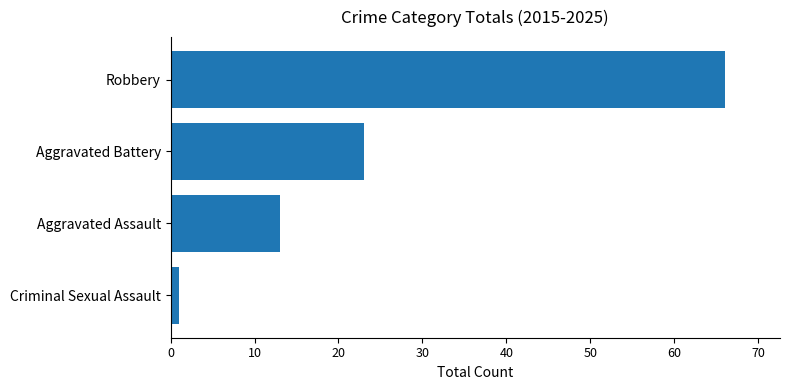

True or false: the data shows 66 at Robbery.

True